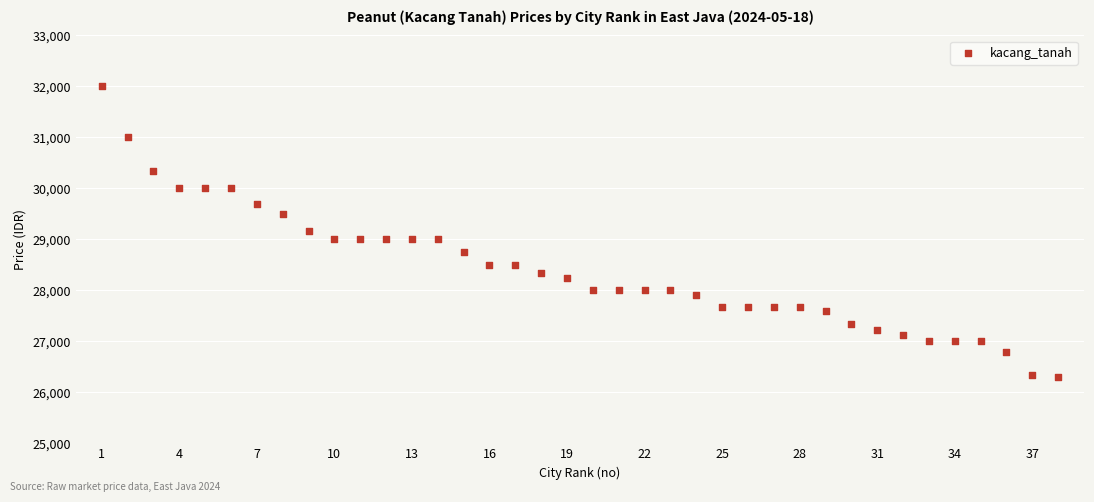

What is the range of X values (max minus min)?

37